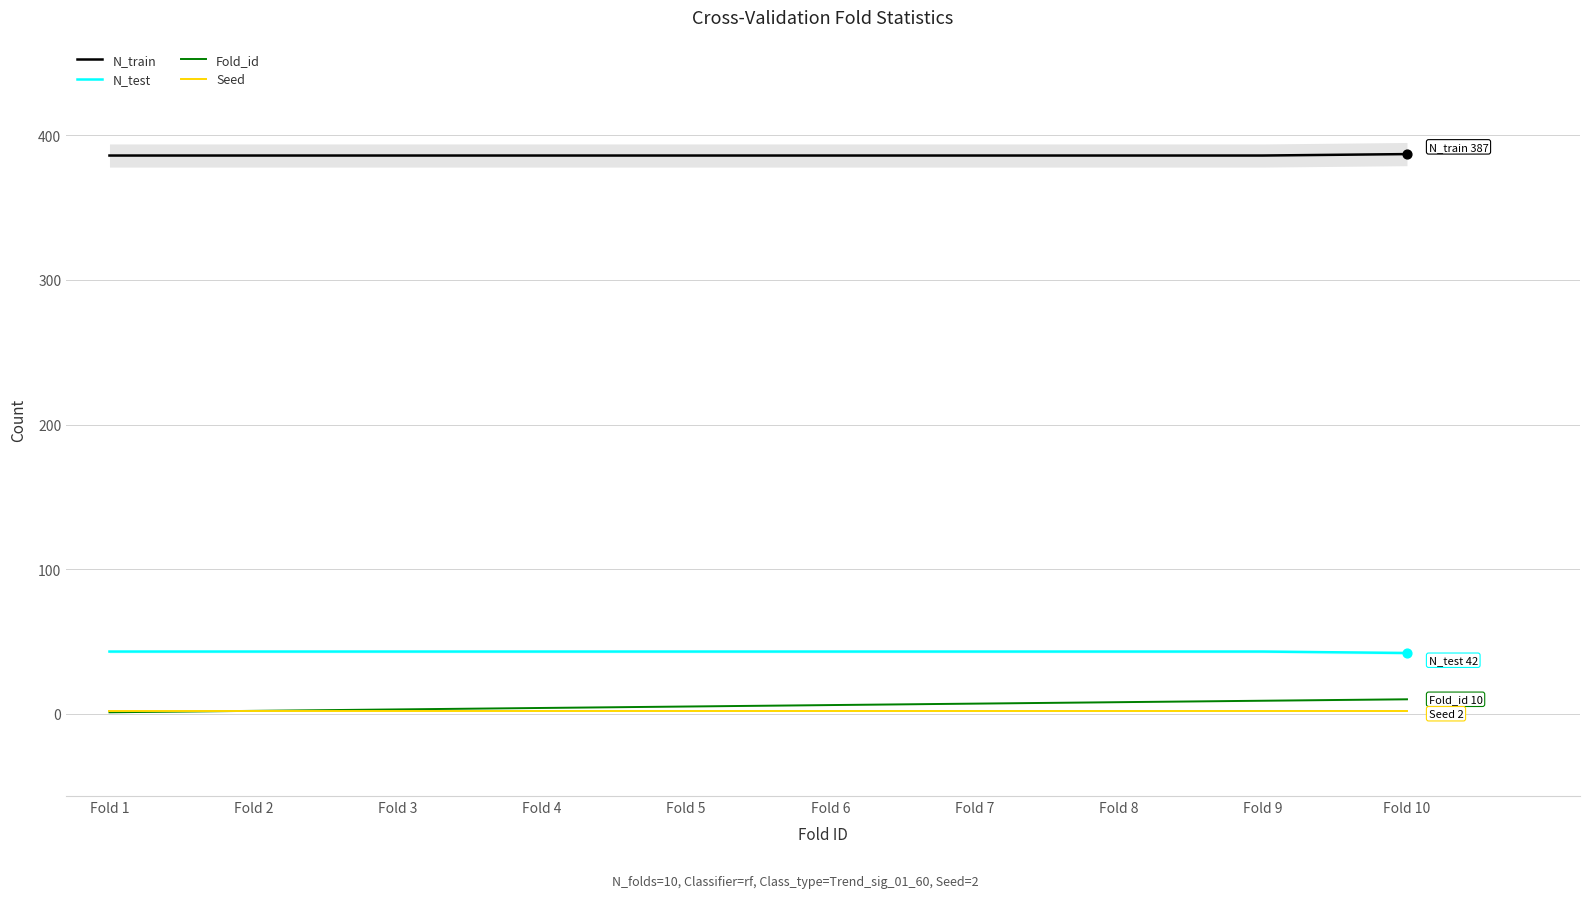

Which series has the widest spread of Y values?

Fold_id